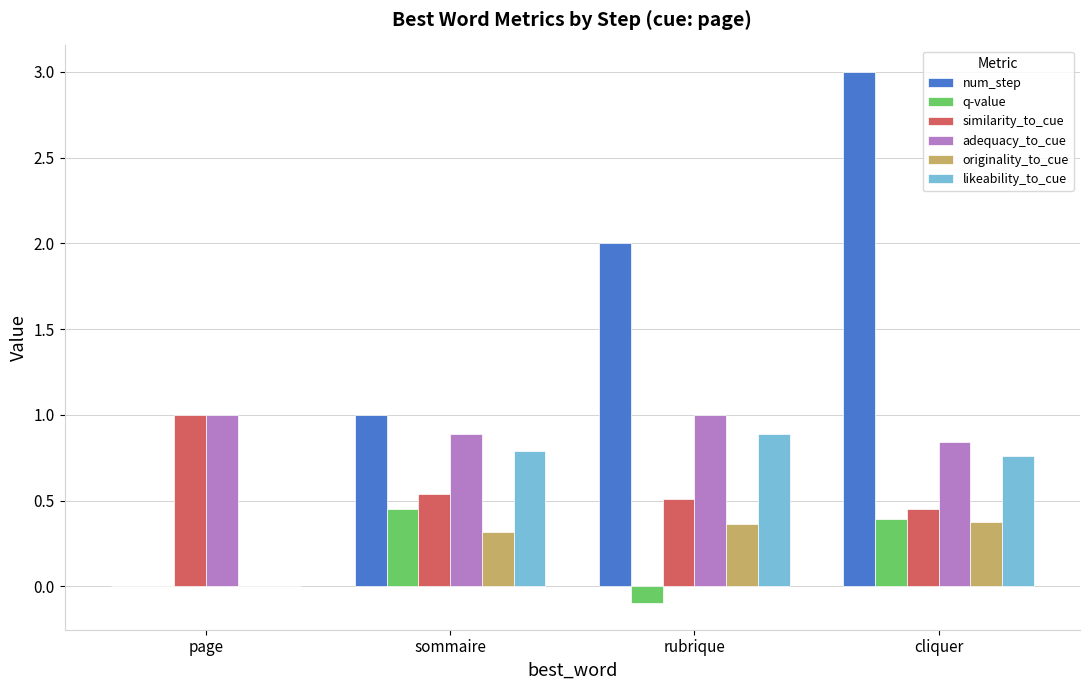

What are all the series names shown in the legend?

num_step, q-value, similarity_to_cue, adequacy_to_cue, originality_to_cue, likeability_to_cue